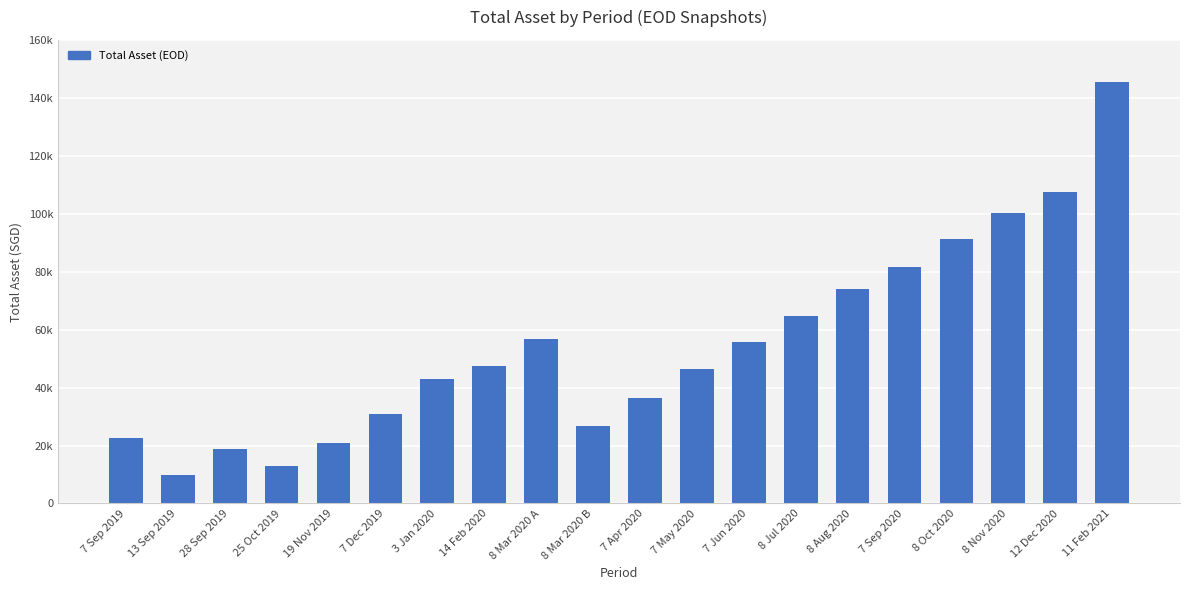

List the labels in order of value, smallest first.

13 Sep 2019, 25 Oct 2019, 28 Sep 2019, 19 Nov 2019, 7 Sep 2019, 8 Mar 2020 B, 7 Dec 2019, 7 Apr 2020, 3 Jan 2020, 7 May 2020, 14 Feb 2020, 7 Jun 2020, 8 Mar 2020 A, 8 Jul 2020, 8 Aug 2020, 7 Sep 2020, 8 Oct 2020, 8 Nov 2020, 12 Dec 2020, 11 Feb 2021